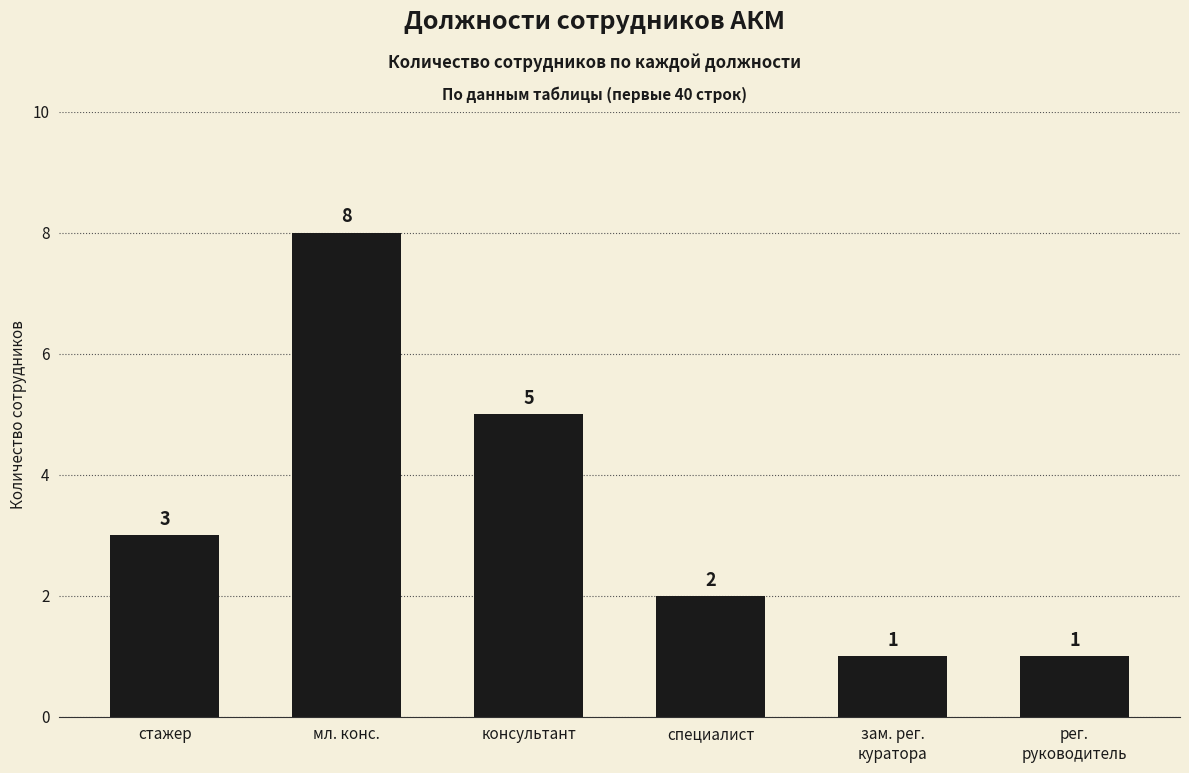

How many bars are there in total?

6